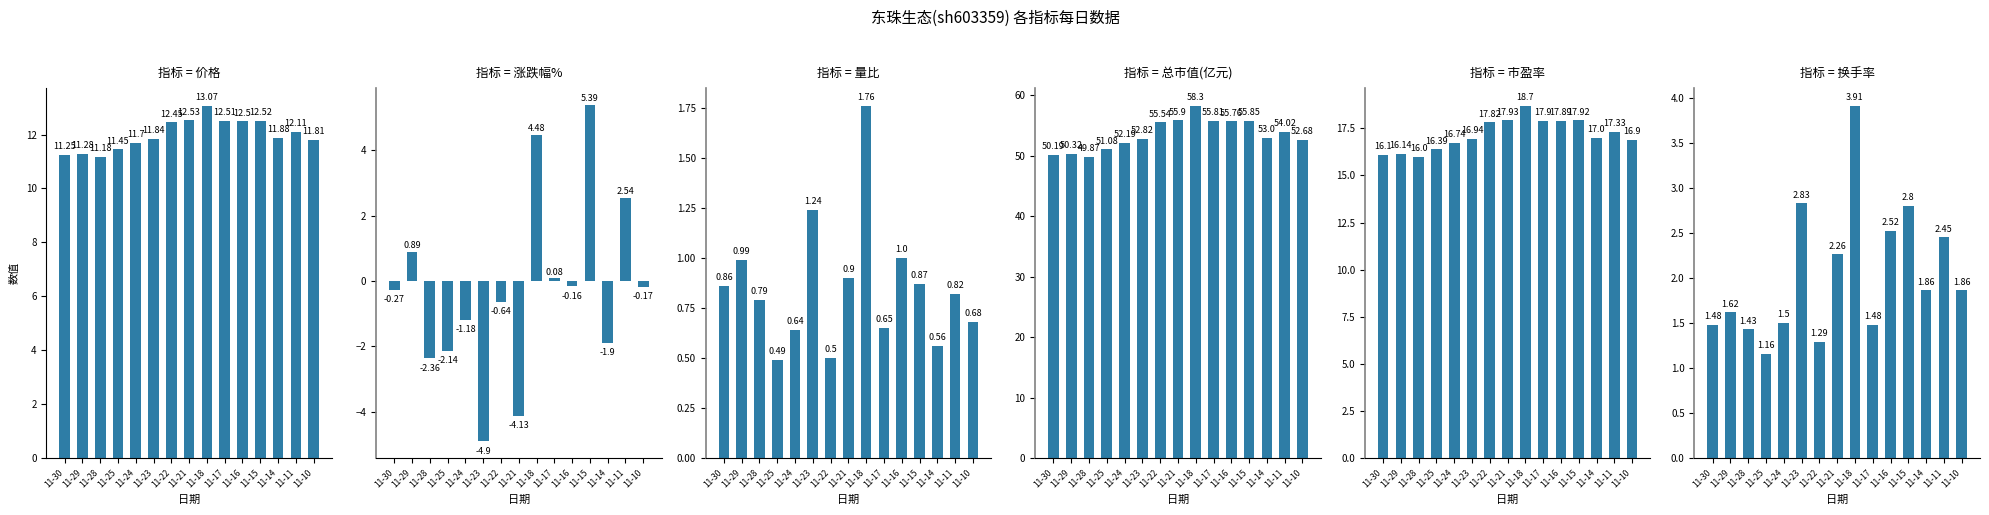

Where does the 市盈率 series first go above 17?

11-22